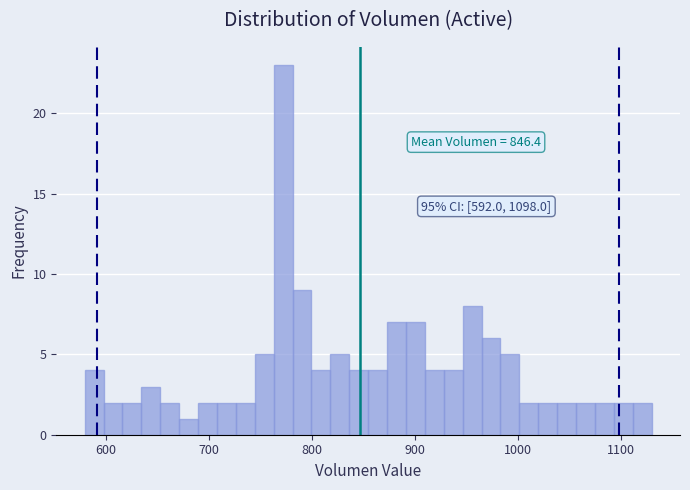

Around what value on the x-axis is the tallest bar? Give the approximate position of its centre, as read against the axis.

770